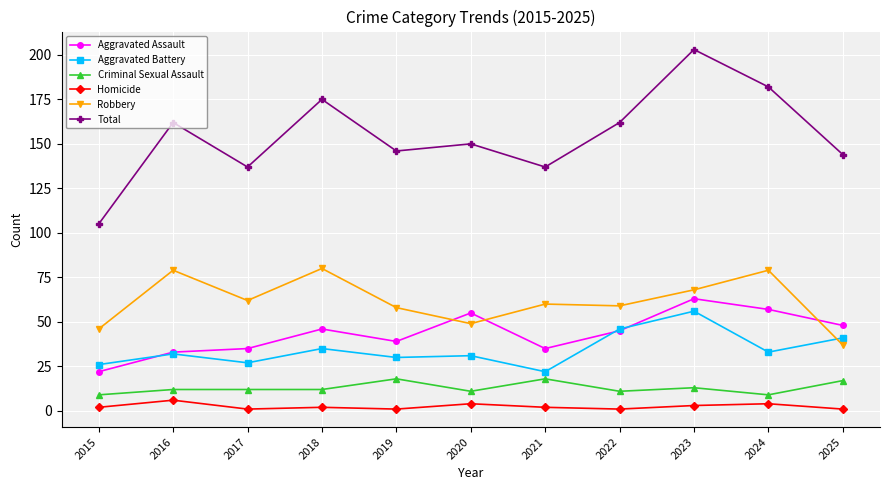

Reading left to right, transcribe all the data shown in this chart.

Aggravated Assault: 2015=22	2016=33	2017=35	2018=46	2019=39	2020=55	2021=35	2022=45	2023=63	2024=57	2025=48
Aggravated Battery: 2015=26	2016=32	2017=27	2018=35	2019=30	2020=31	2021=22	2022=46	2023=56	2024=33	2025=41
Criminal Sexual Assault: 2015=9	2016=12	2017=12	2018=12	2019=18	2020=11	2021=18	2022=11	2023=13	2024=9	2025=17
Homicide: 2015=2	2016=6	2017=1	2018=2	2019=1	2020=4	2021=2	2022=1	2023=3	2024=4	2025=1
Robbery: 2015=46	2016=79	2017=62	2018=80	2019=58	2020=49	2021=60	2022=59	2023=68	2024=79	2025=37
Total: 2015=105	2016=162	2017=137	2018=175	2019=146	2020=150	2021=137	2022=162	2023=203	2024=182	2025=144